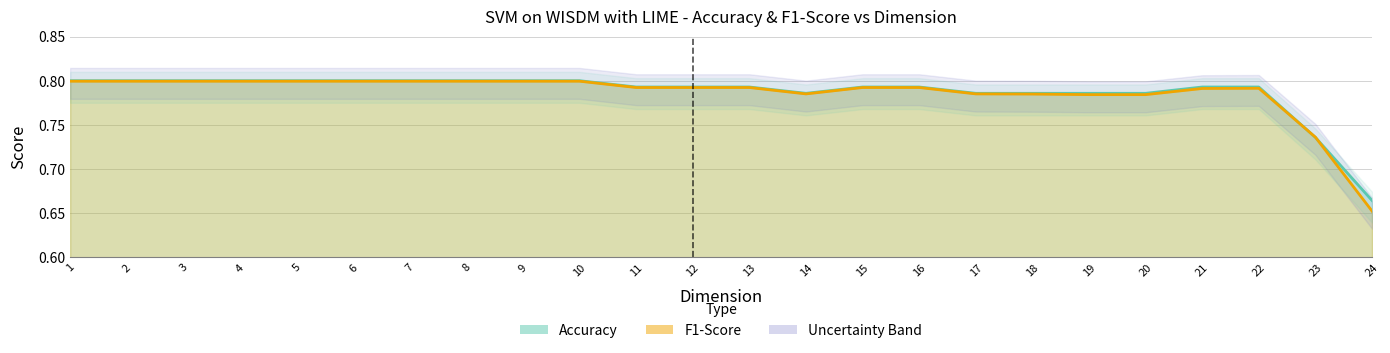

Rank the series at 20 from highest to lowest value.

Accuracy, F1-Score